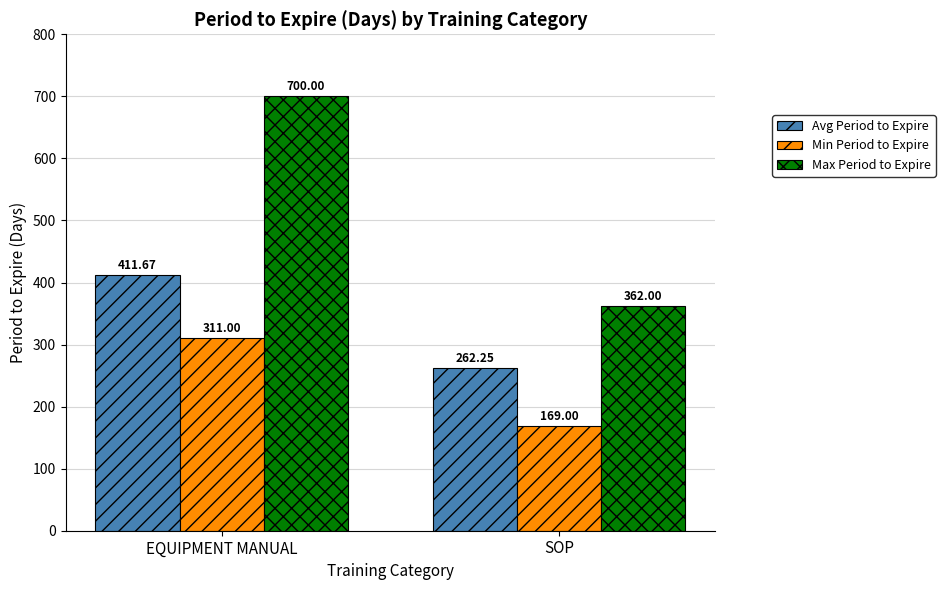

What is the difference between the highest and lowest values at SOP?

193.0